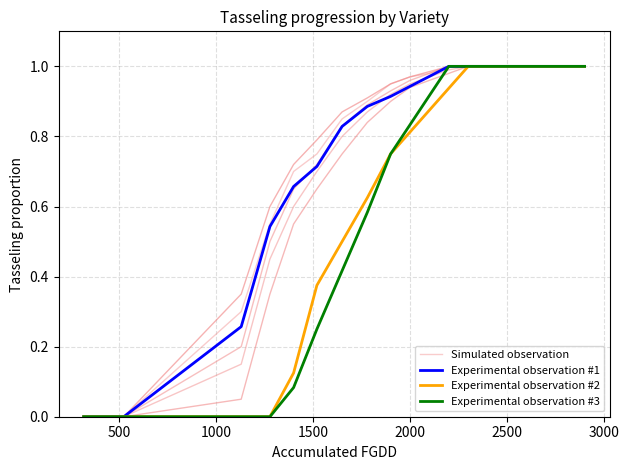

What is the label of the 16th point from the right?

2000